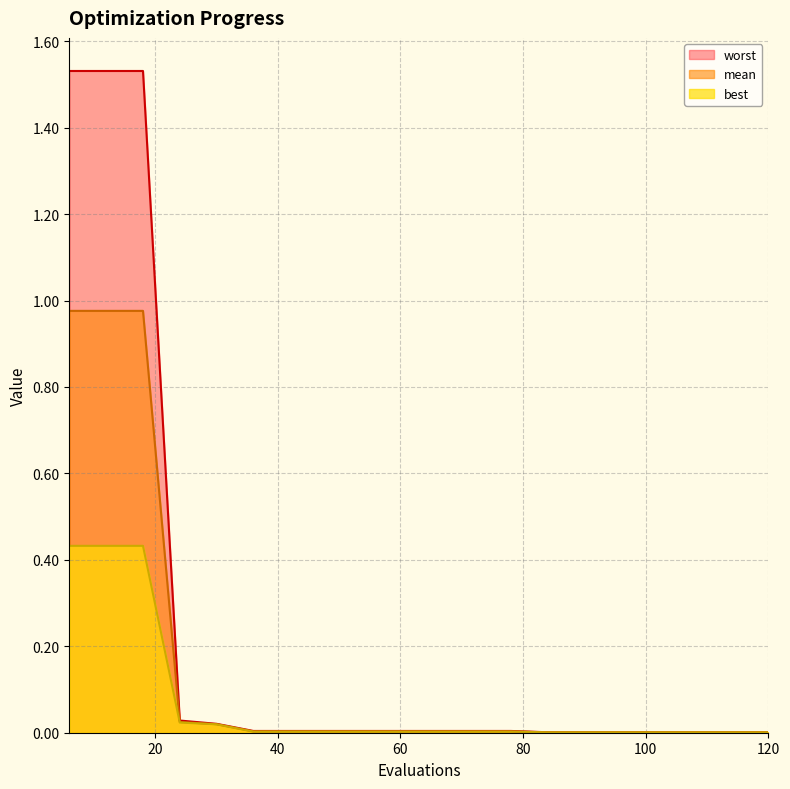

How many data points does each series have?

20